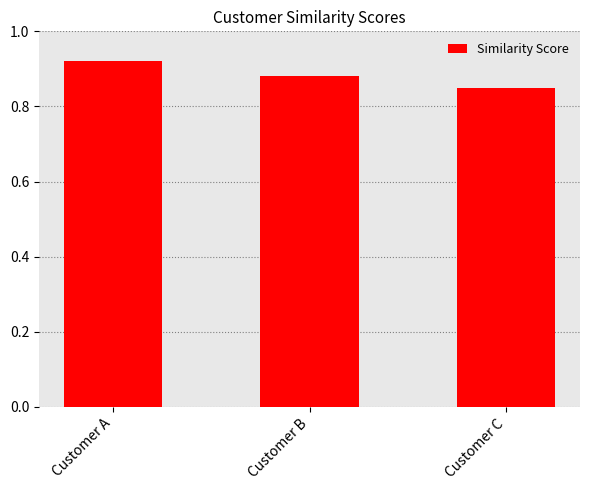

How many values are between 0 and 1?

3